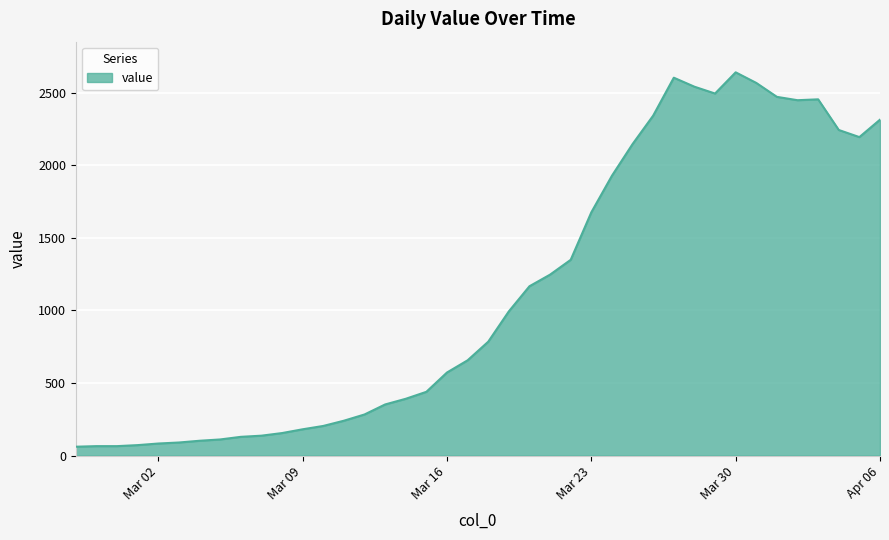

What is the smallest value displayed?

61